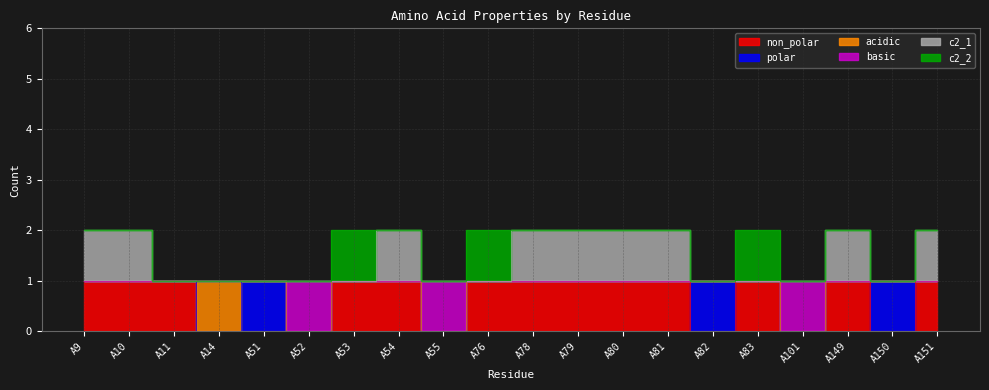

How many categories are shown in the chart?

20